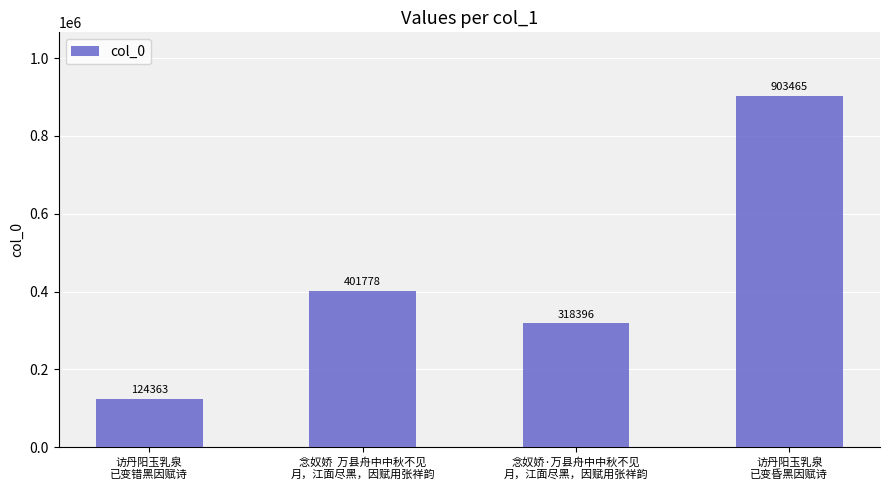

What is the sum of the values at 访丹阳玉乳泉
已变昏黑因赋诗 and 念奴娇·万县舟中中秋不见
月，江面尽黑，因赋用张祥韵?

1221861